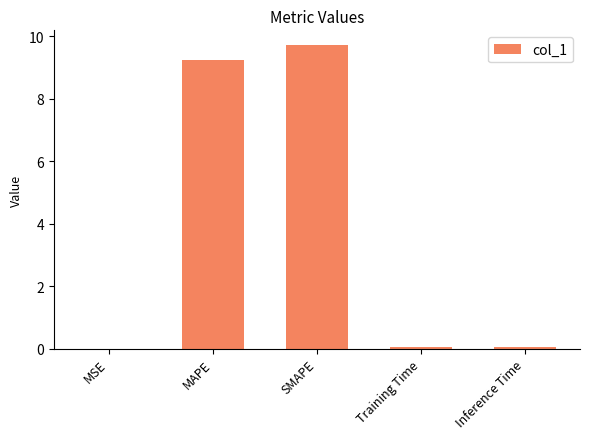

Which label corresponds to the largest value in the chart?

SMAPE